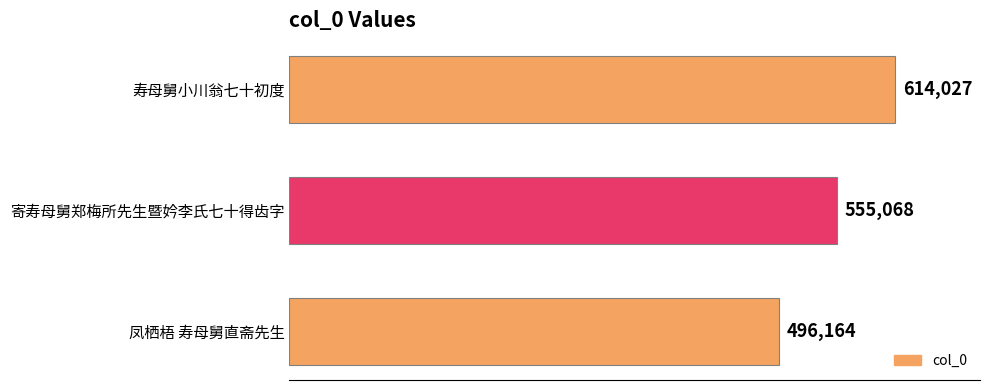

Rank the categories by value from lowest to highest.

凤栖梧 寿母舅直斋先生, 寄寿母舅郑梅所先生暨妗李氏七十得齿字, 寿母舅小川翁七十初度